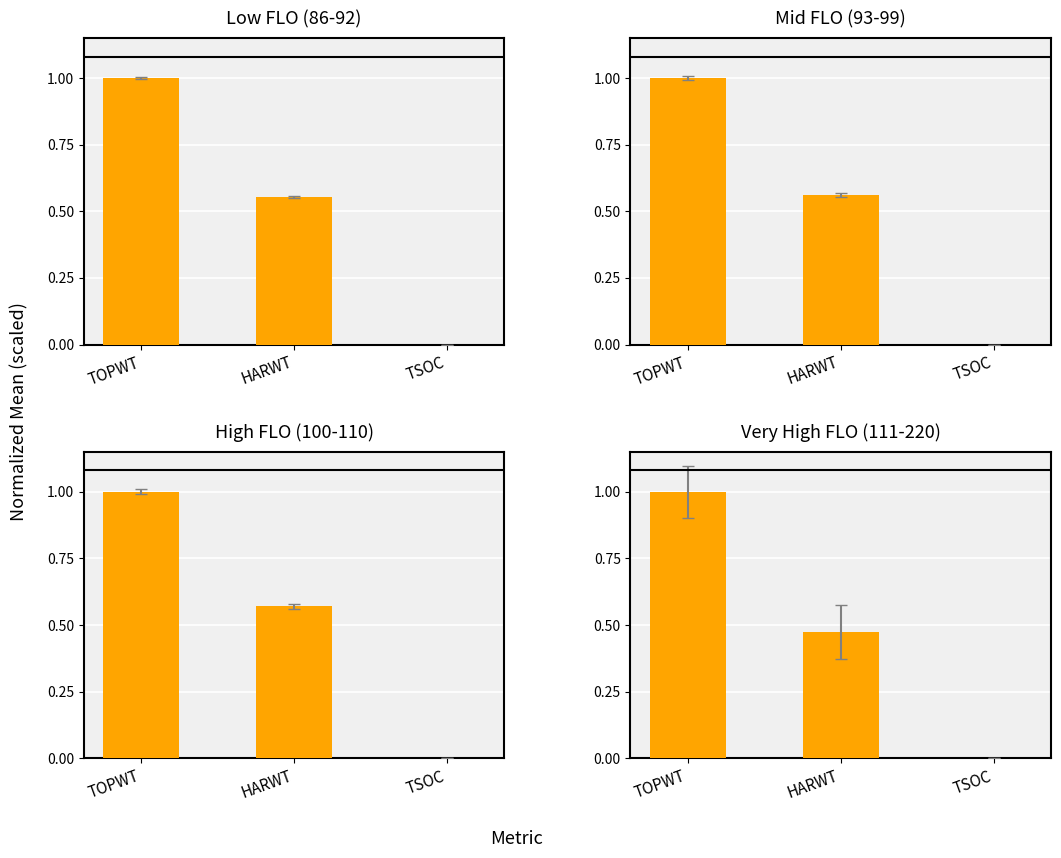

What is the maximum value shown in the chart?

1.0